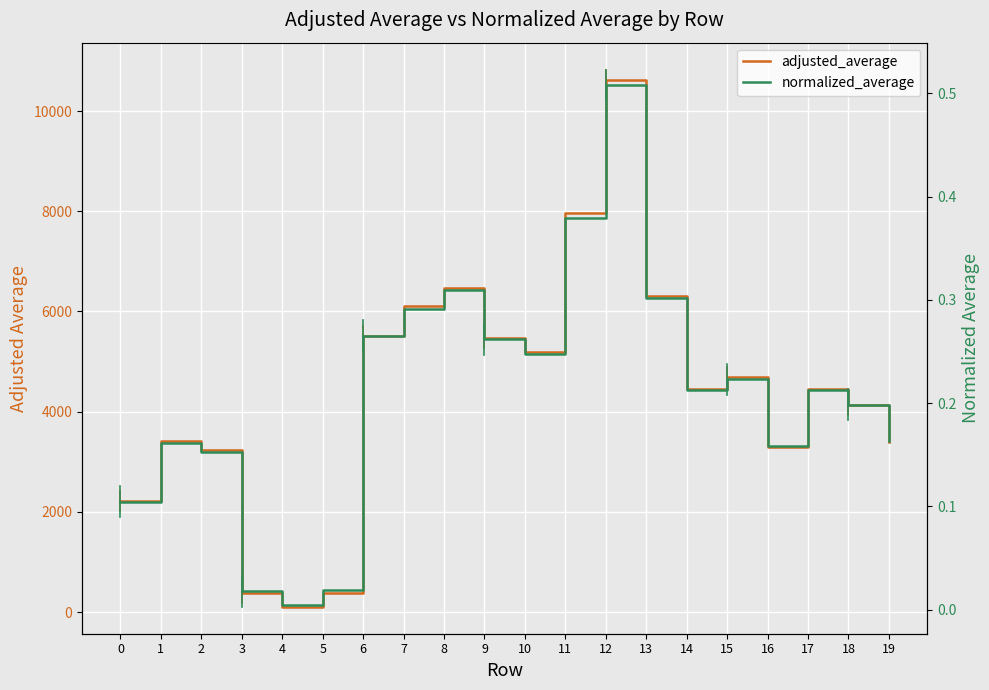

At how many categories does at least one series exceed 7952?

2